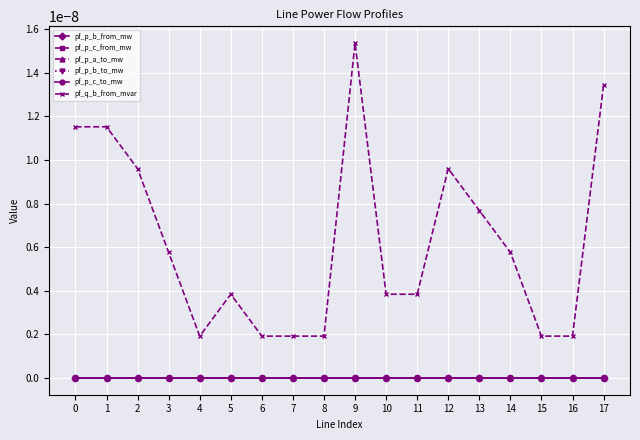

At which label is pf_q_b_from_mvar closest to 0?

6